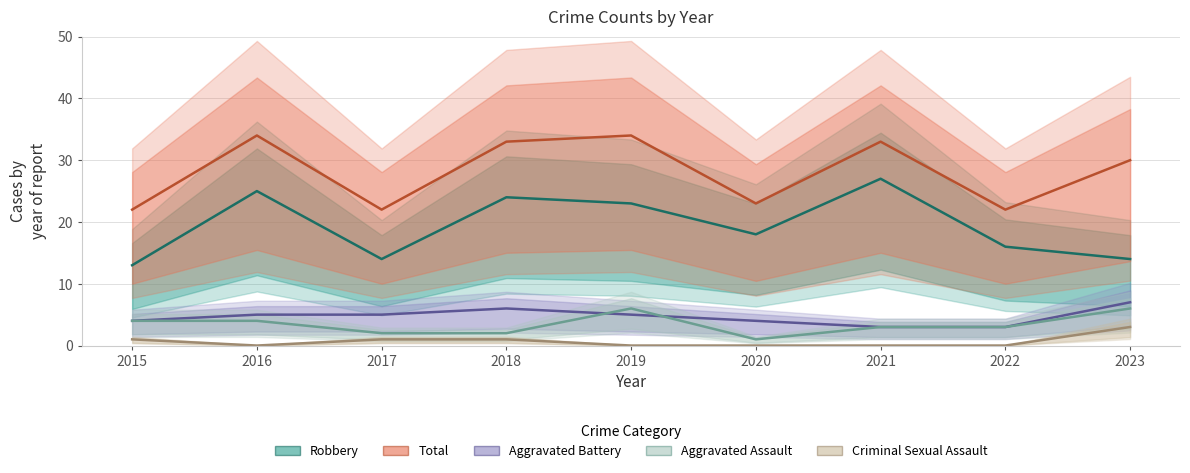

In Robbery, how many points are lower than both neighbors (excluding endpoints)?

2